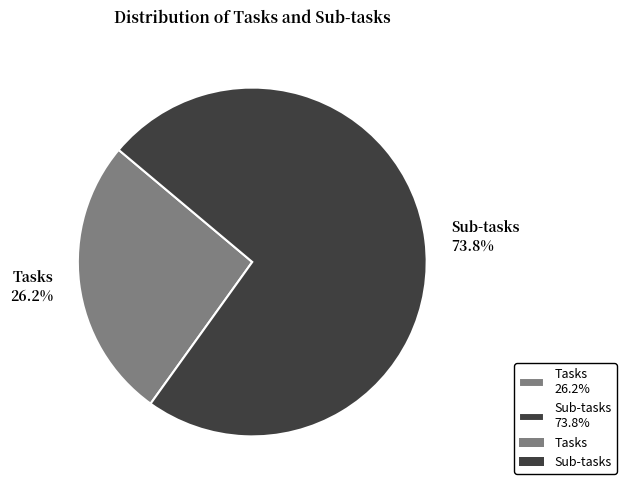

What is the smallest slice in the pie chart?

Tasks